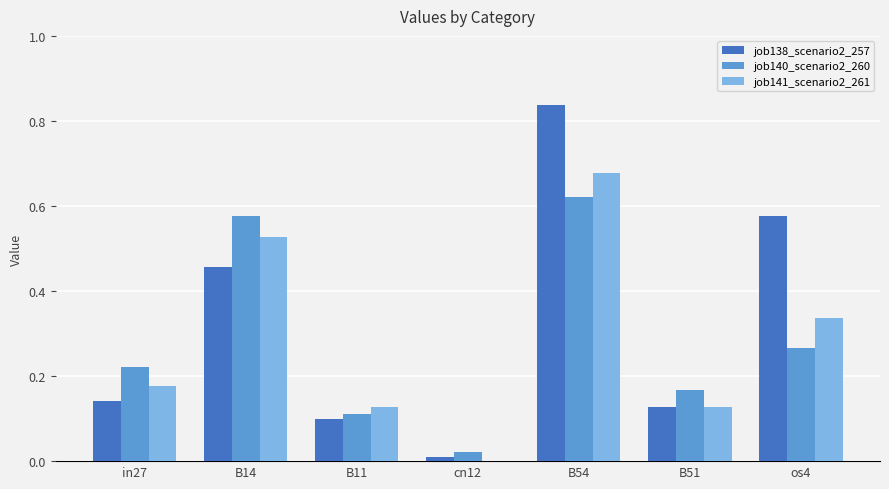

What is the sum of all job138_scenario2_257 values?

2.2